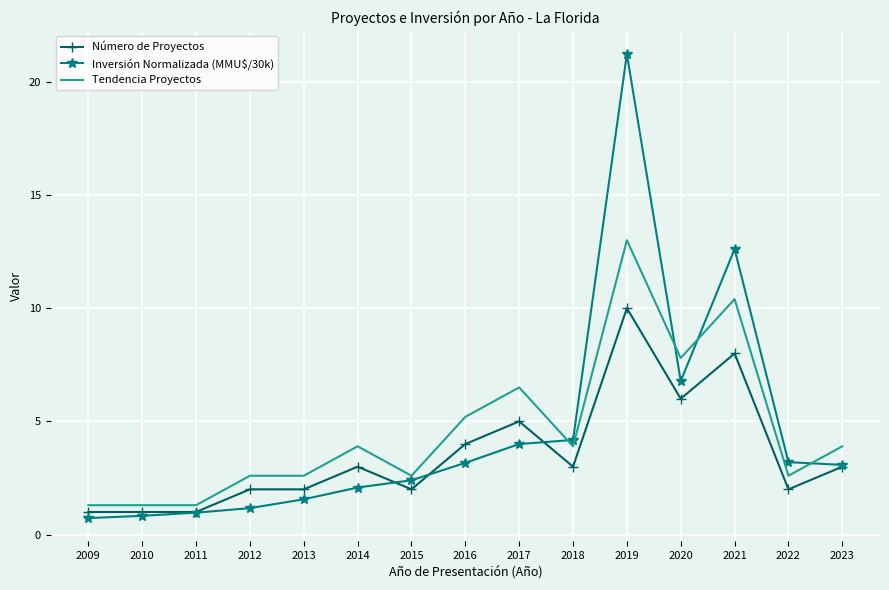

Which series changed the most between 2012 and 2016?

Tendencia Proyectos